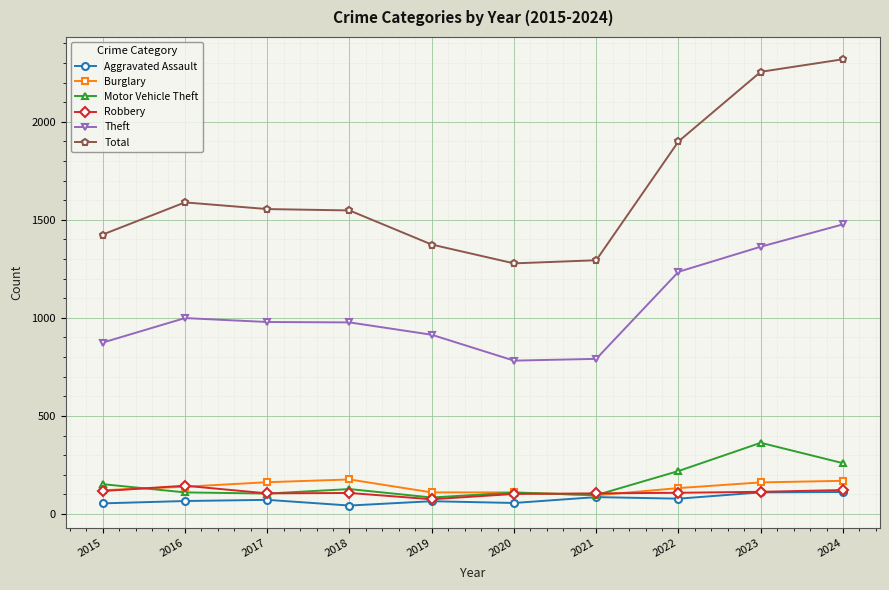

What is the value of the Motor Vehicle Theft point at the 7th from the left?

96